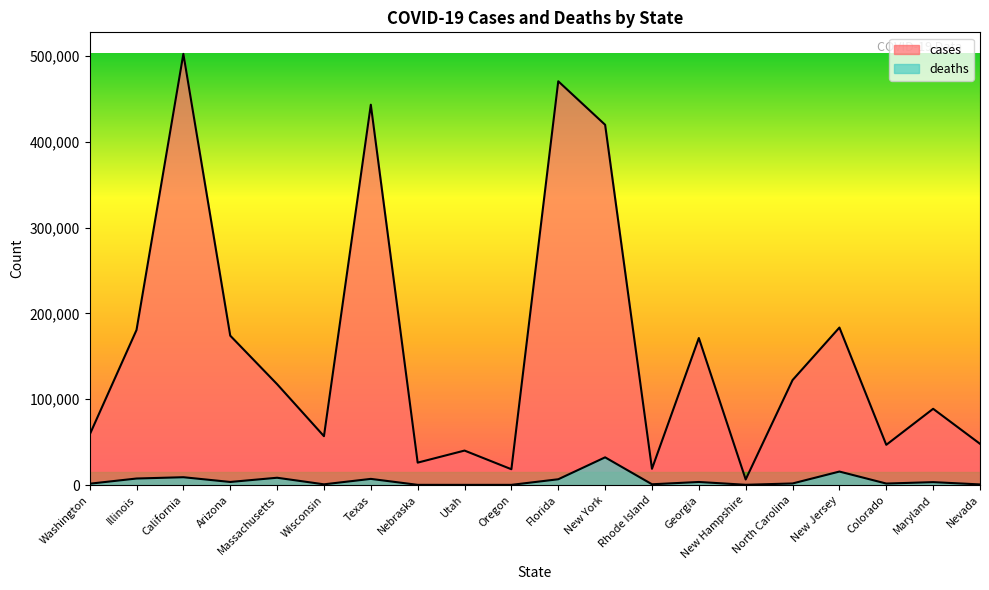

What is the sum of all cases values?

3195458